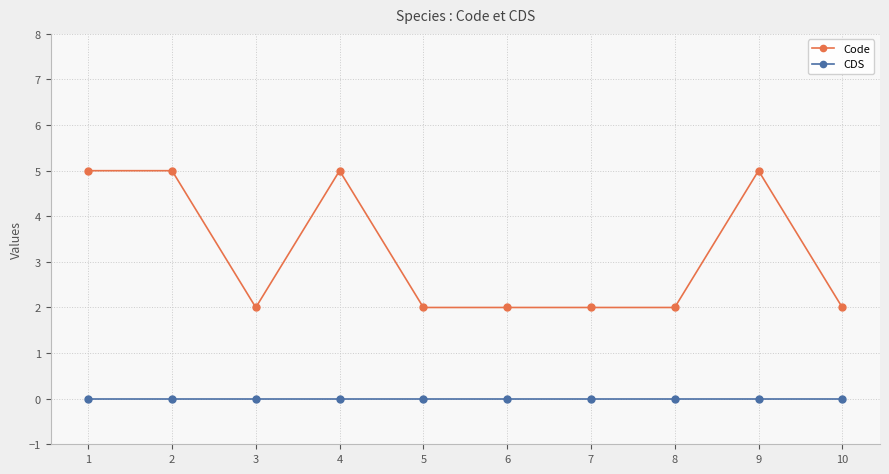

Rank the series by their maximum value, from lowest to highest.

CDS, Code